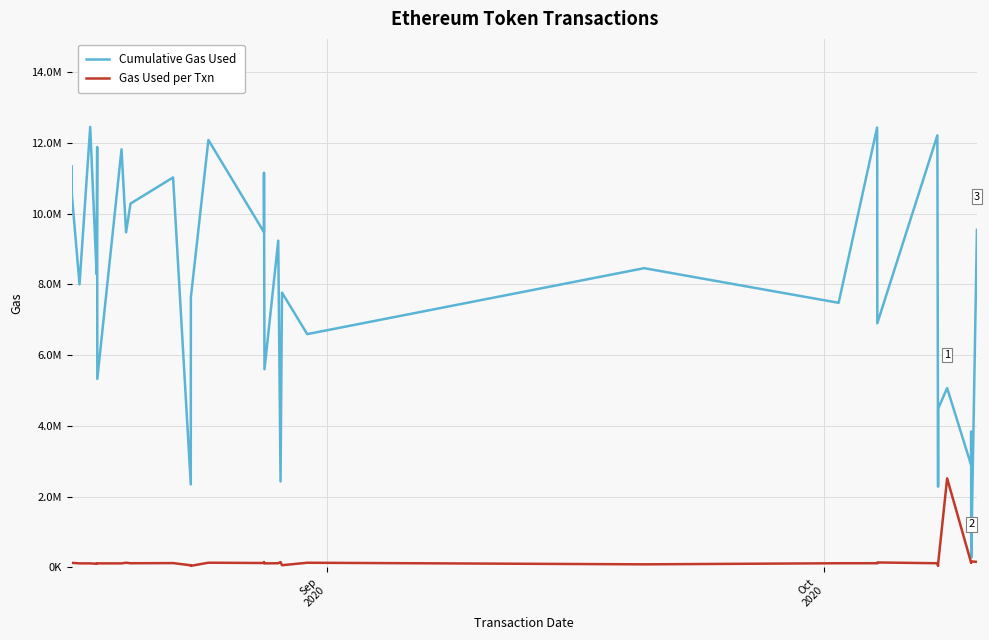

How many lines are shown in the chart?

2